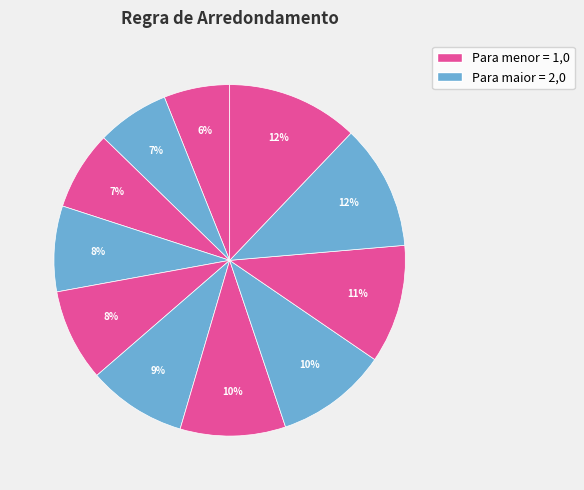

Count the number of slices in the pie.

11